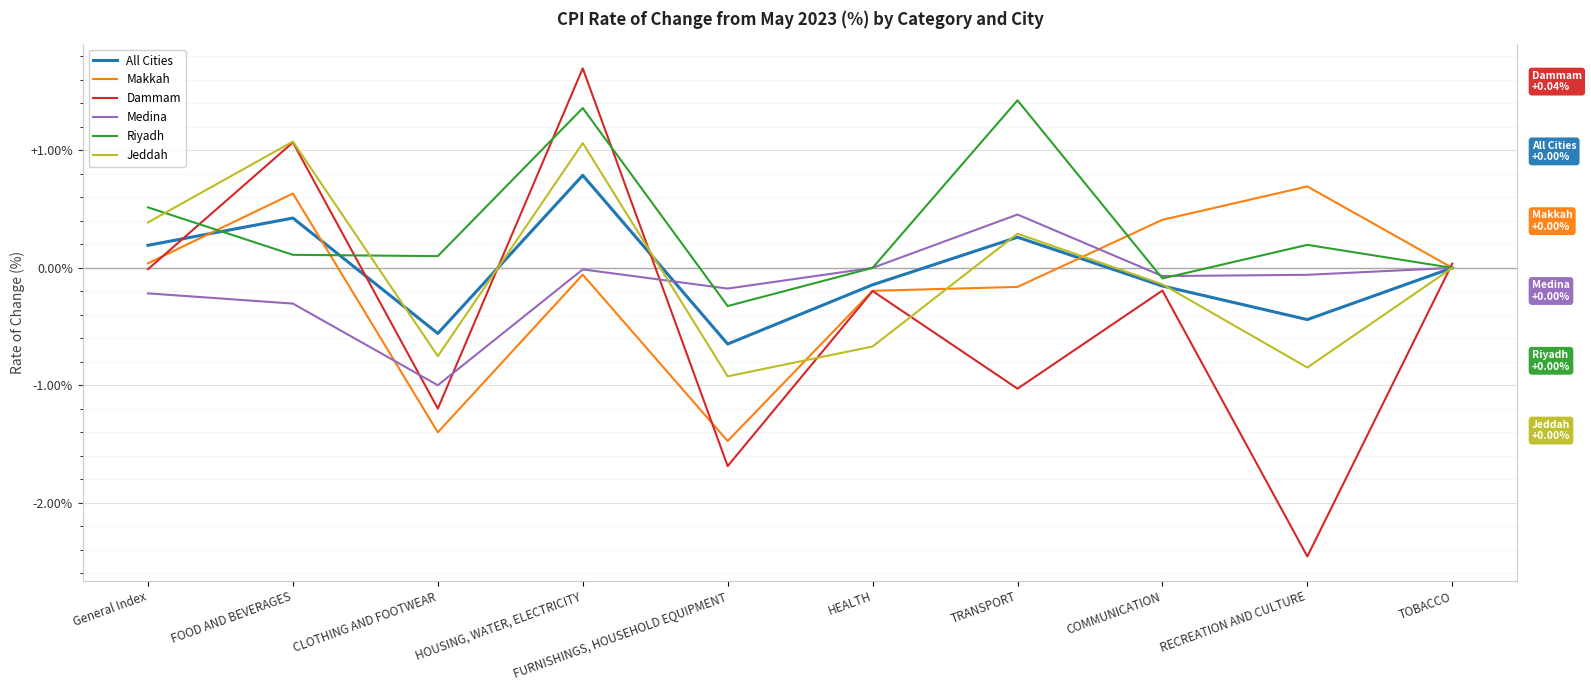

What is the difference between the highest and lowest values at FURNISHINGS, HOUSEHOLD EQUIPMENT?

1.5